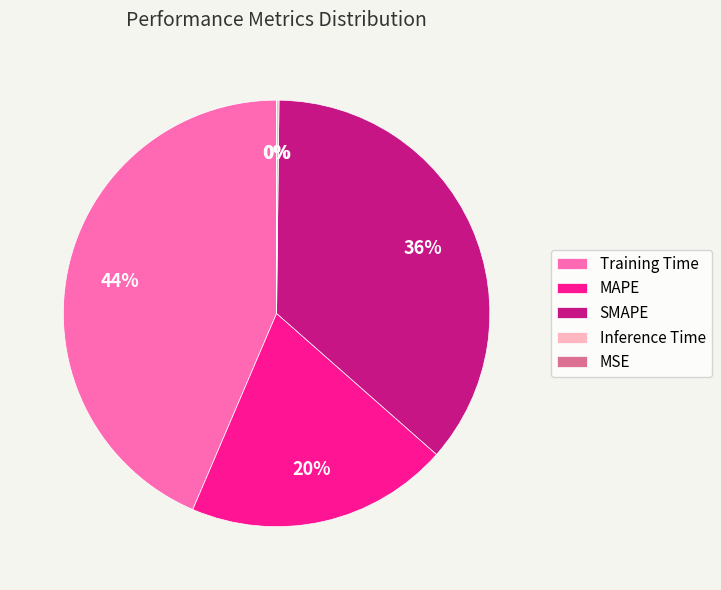

Is it true that MAPE is 9% of the pie?

False